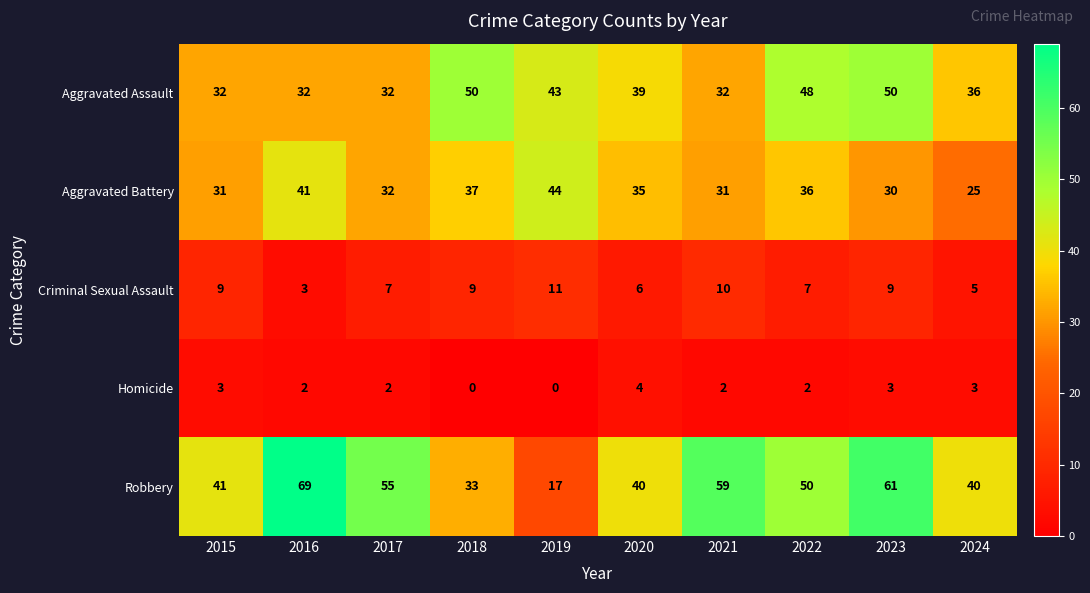

What is the maximum value shown in the chart?

69